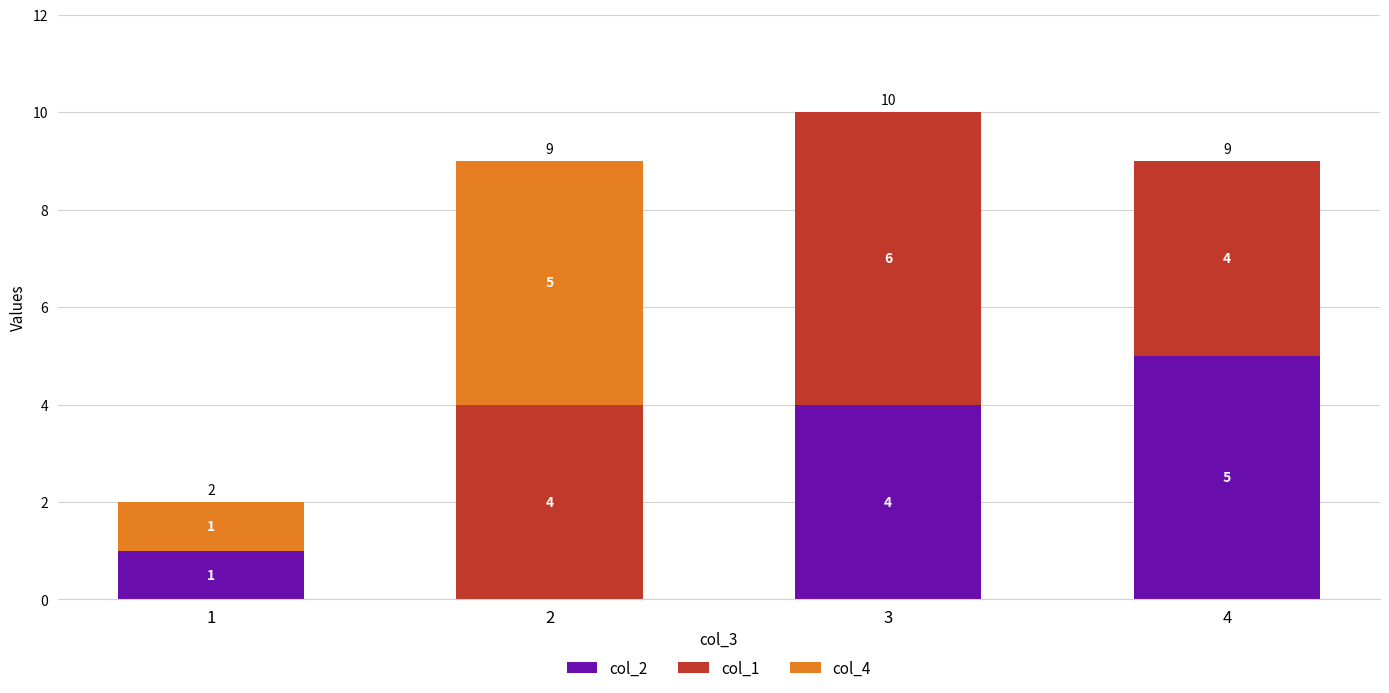

True or false: col_2 has a value of 1 at 1.

True